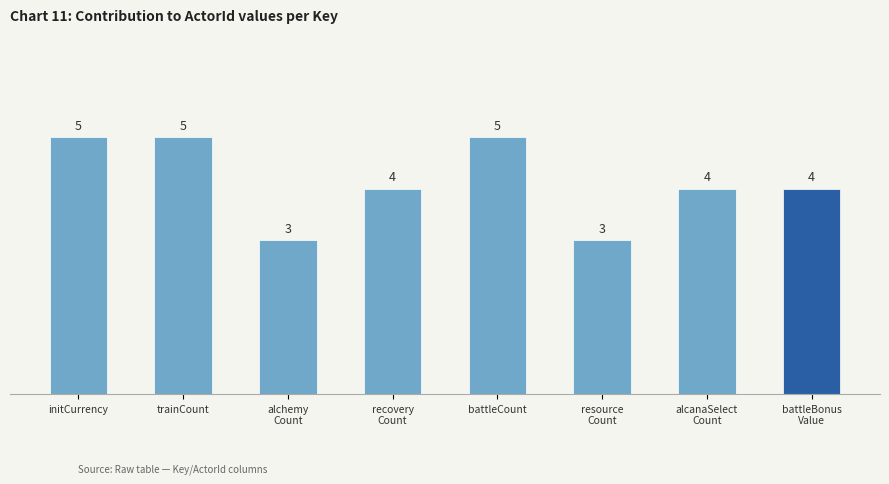

What is the difference between the maximum and minimum values?

2